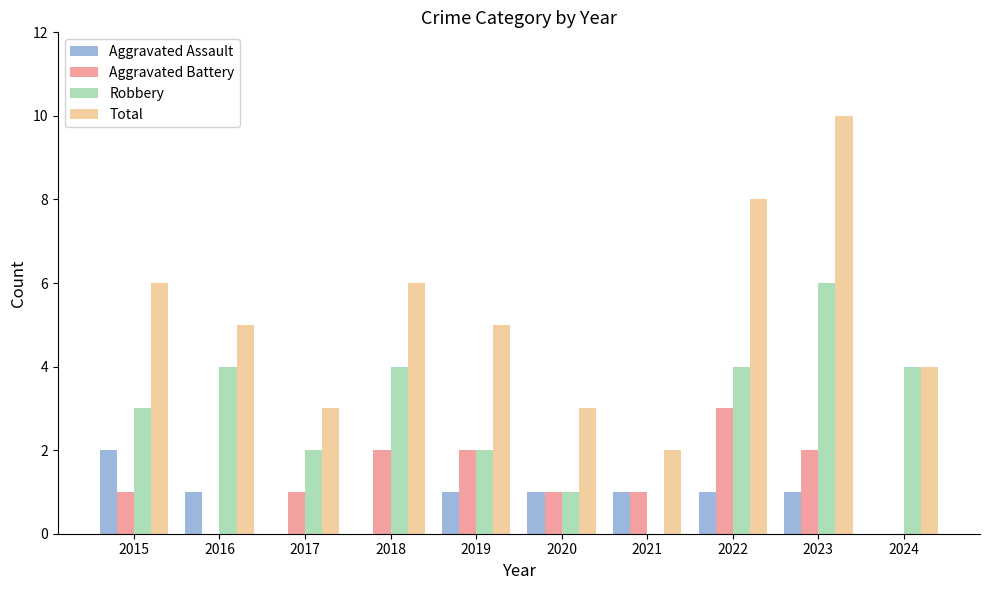

Count the number of data series in this chart.

4